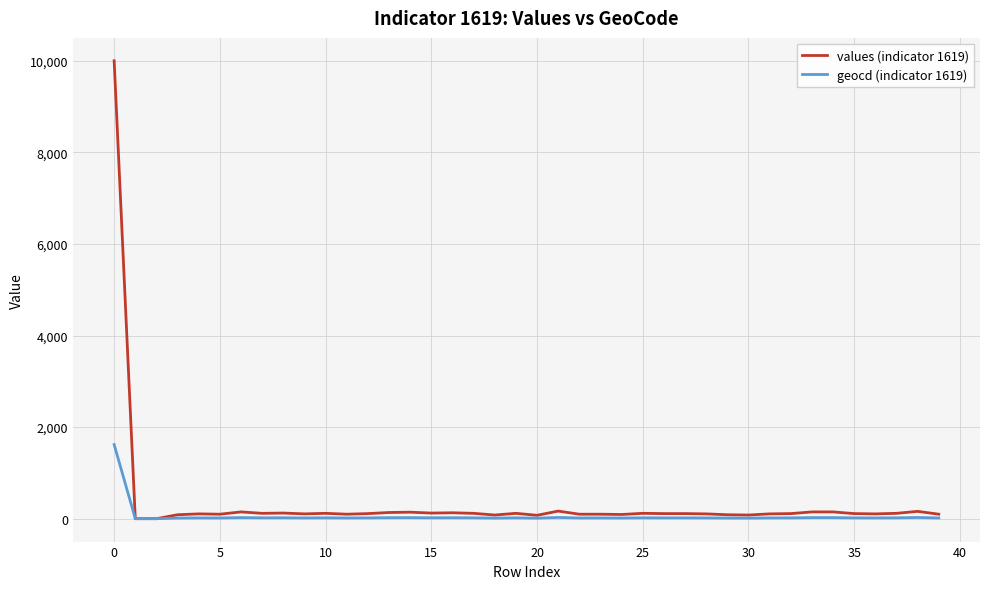

List the series in order of their peak value, lowest first.

geocd (indicator 1619), values (indicator 1619)